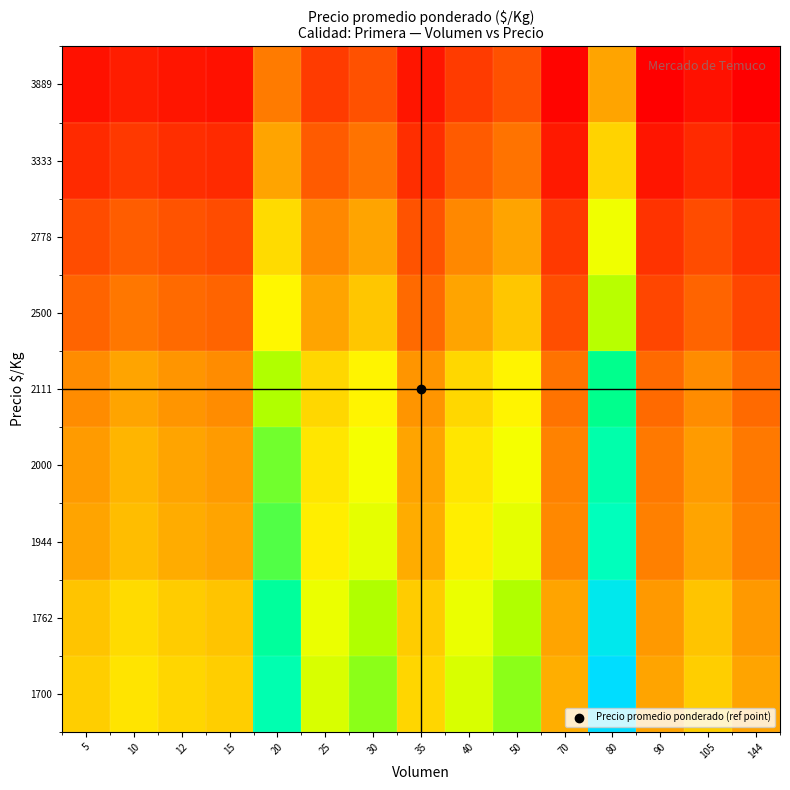

What is the greatest value displayed?

2.3